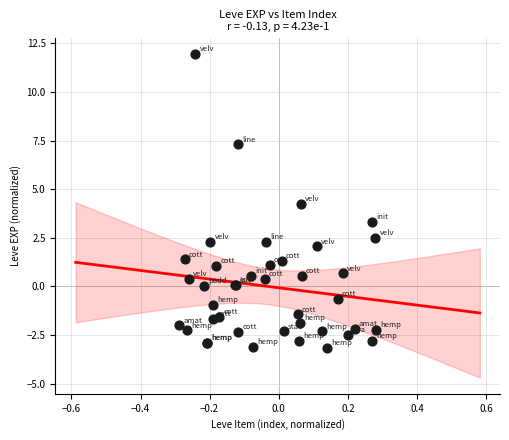

What Y value in the scatter plot is closest to 4?

4.2